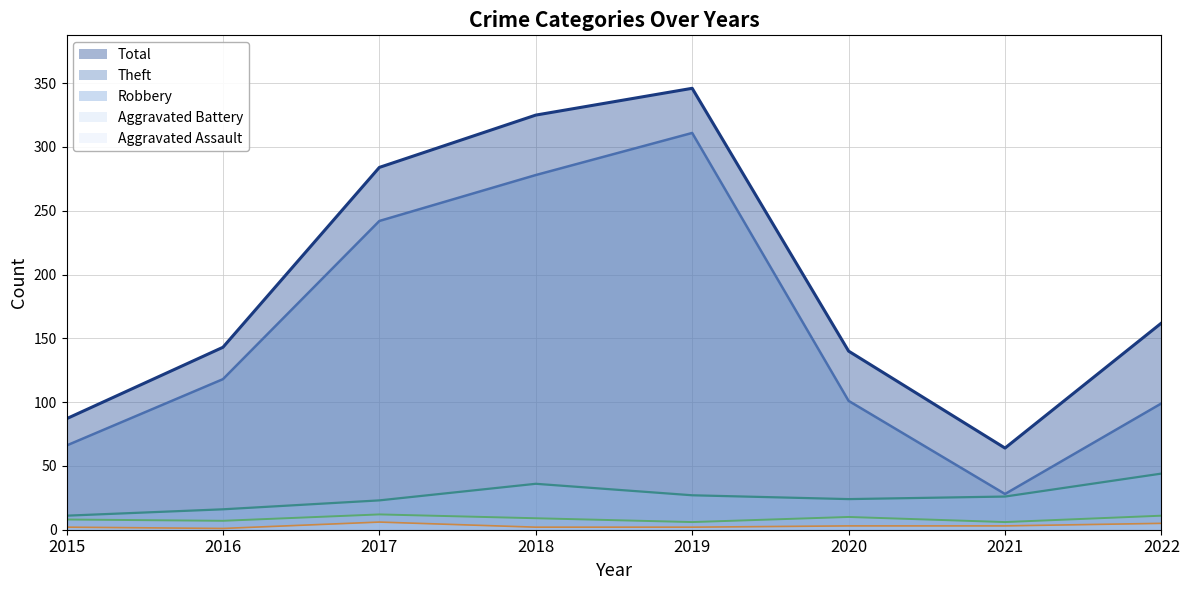

At which label does Aggravated Assault (line) reach its peak?

2017